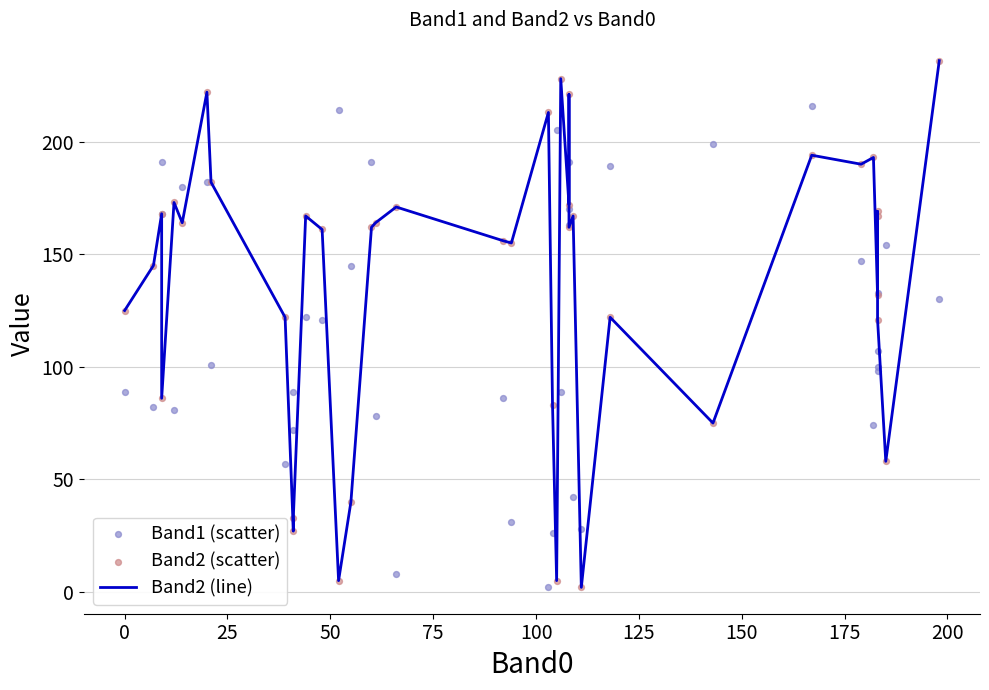

Which series contains the highest Y value?

Band2 (line)